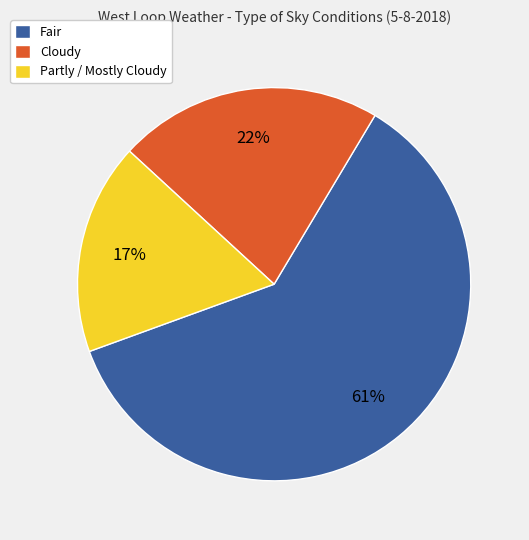

Does Fair account for over 50% of the chart?

Yes